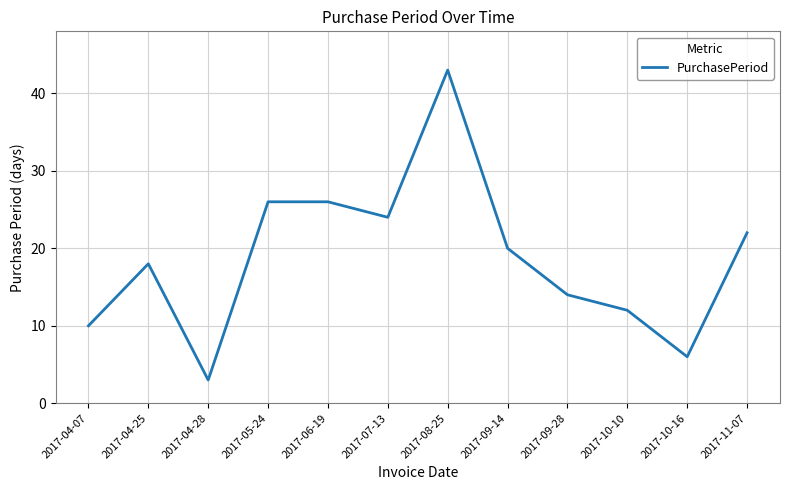

Reading left to right, transcribe all the data shown in this chart.

10	18	3	26	26	24	43	20	14	12	6	22